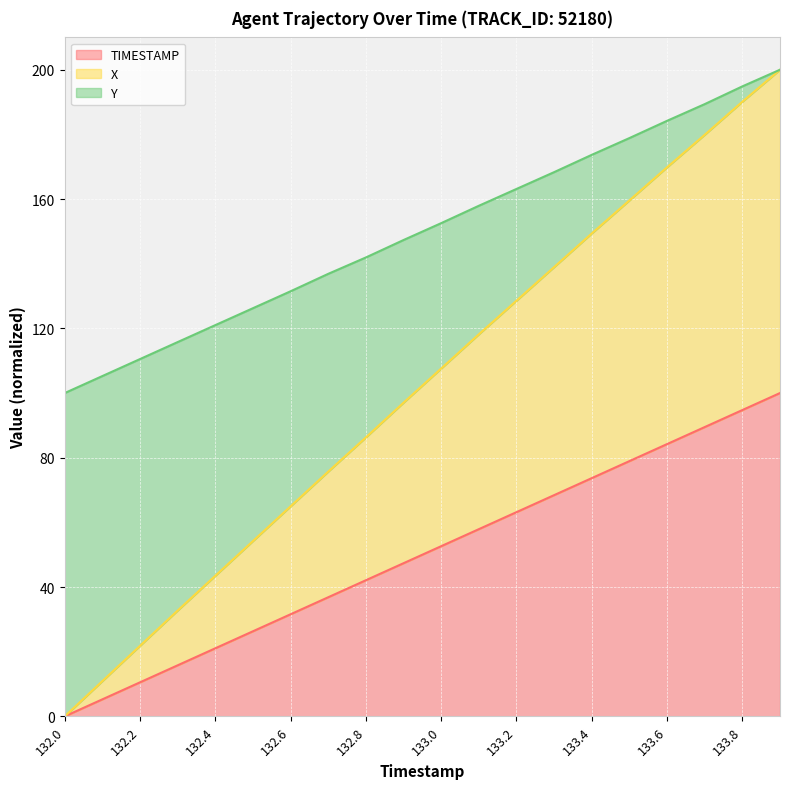

The Y series shows 47.9 at 133.3. True or false?

False